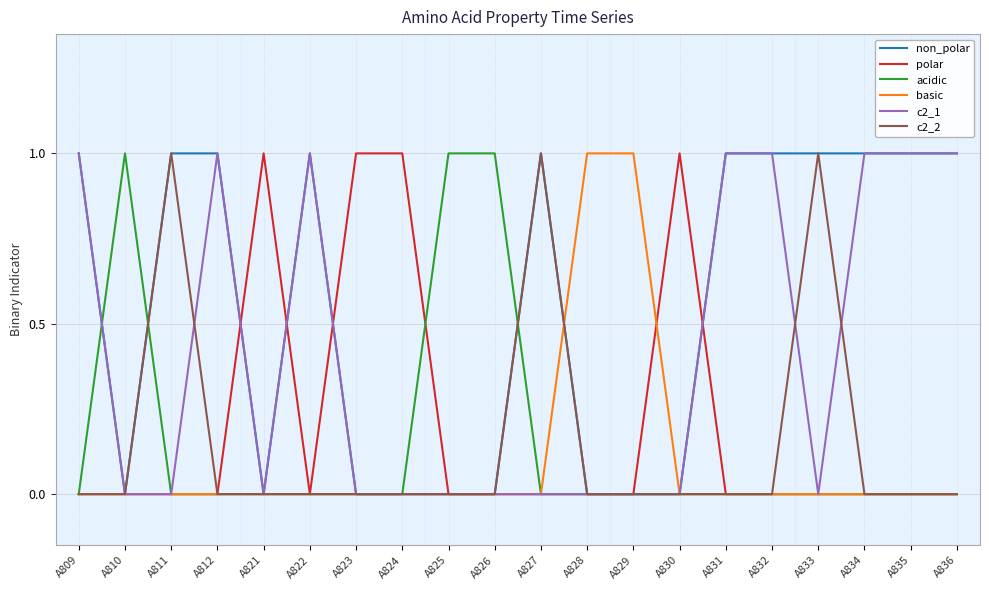

The polar series shows 1 at A821. True or false?

True